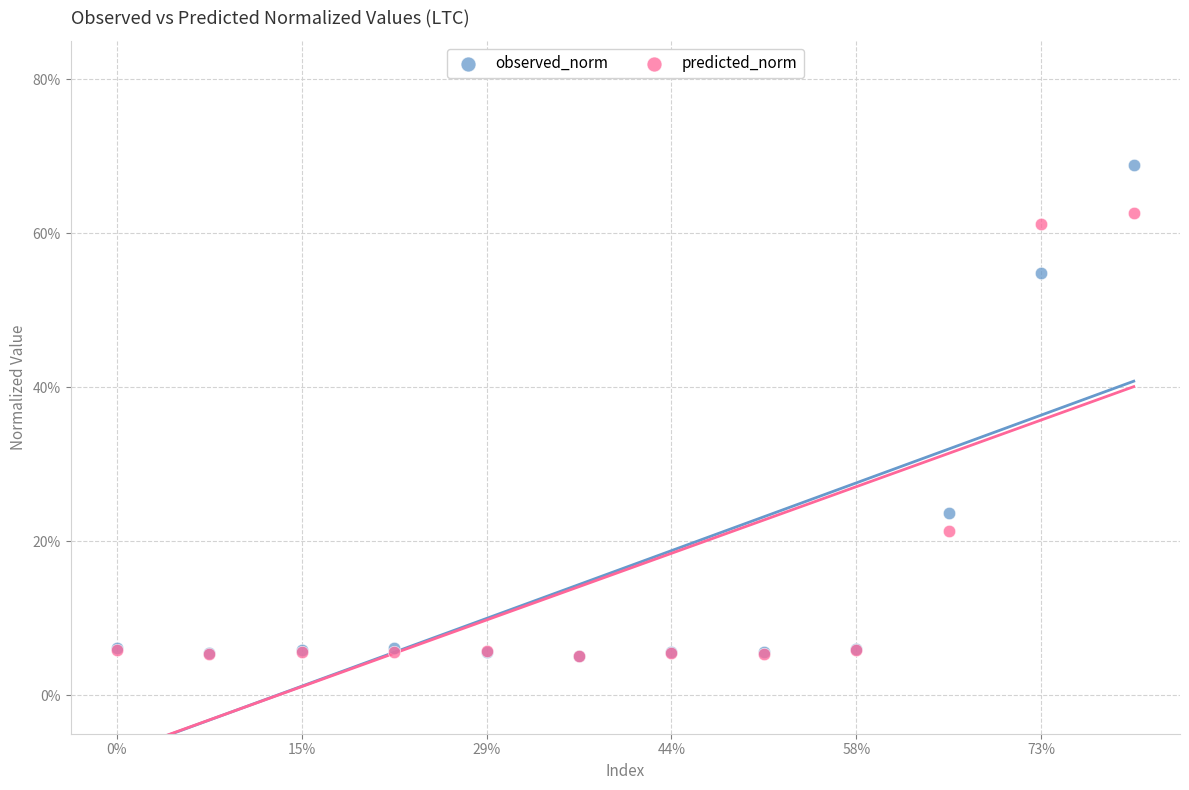

Which series has the largest Y range (max minus min)?

observed_norm